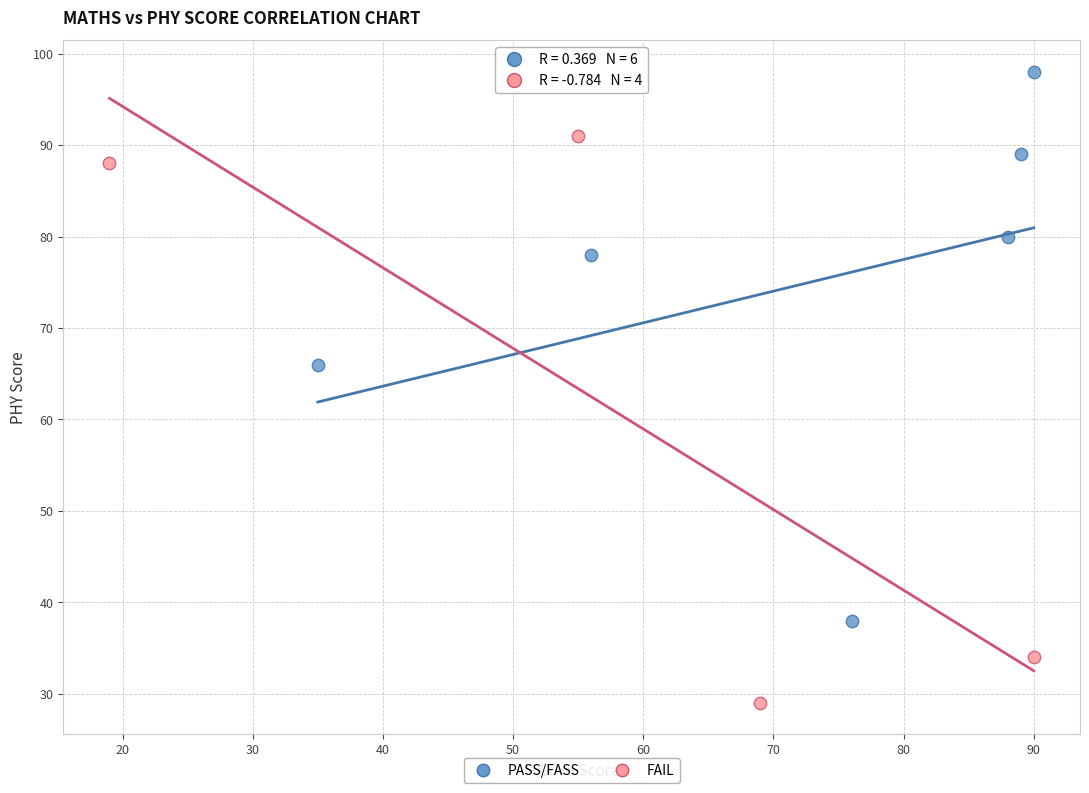

Which series reaches the minimum Y coordinate?

FAIL